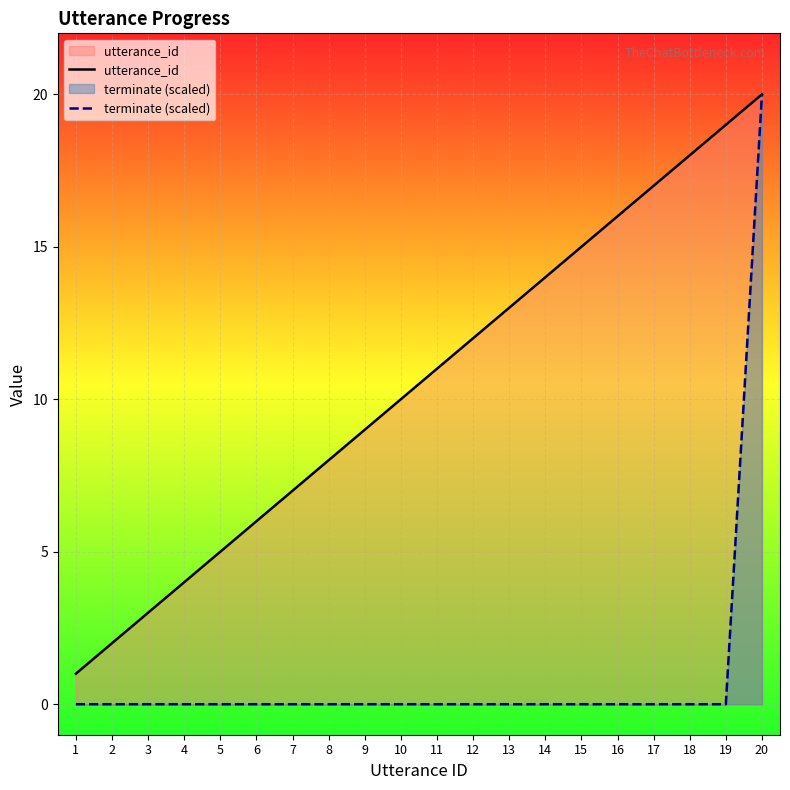

Reading right to left, extract all data points from this chart.

utterance_id: 20	19	18	17	16	15	14	13	12	11	10	9	8	7	6	5	4	3	2	1
terminate (scaled): 20	0	0	0	0	0	0	0	0	0	0	0	0	0	0	0	0	0	0	0